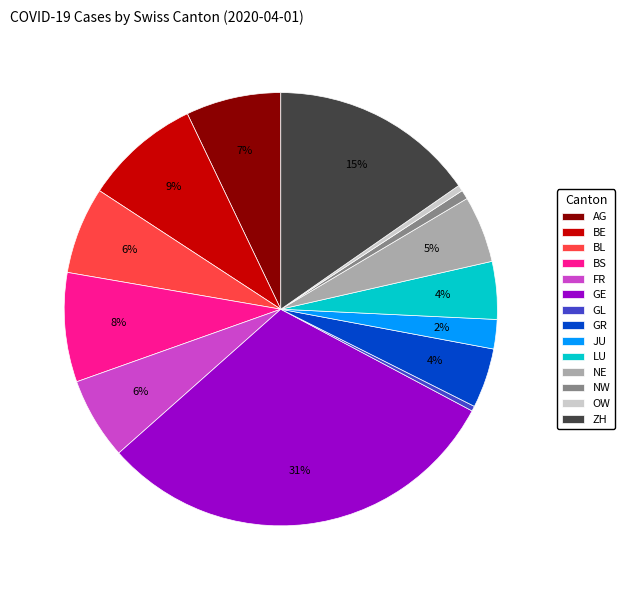

Combined, do GE and JU account for over 50%?

No